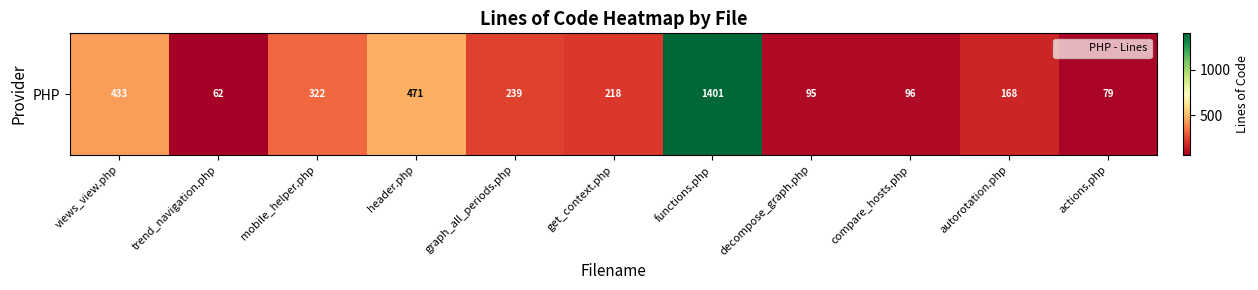

The value at mobile_helper.php is 537. True or false?

False